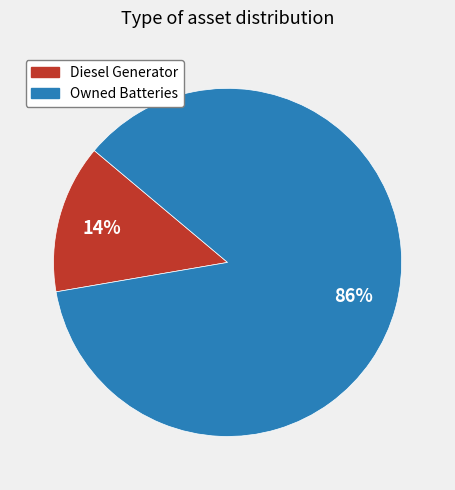

Is there any slice that represents more than half of the pie?

Yes